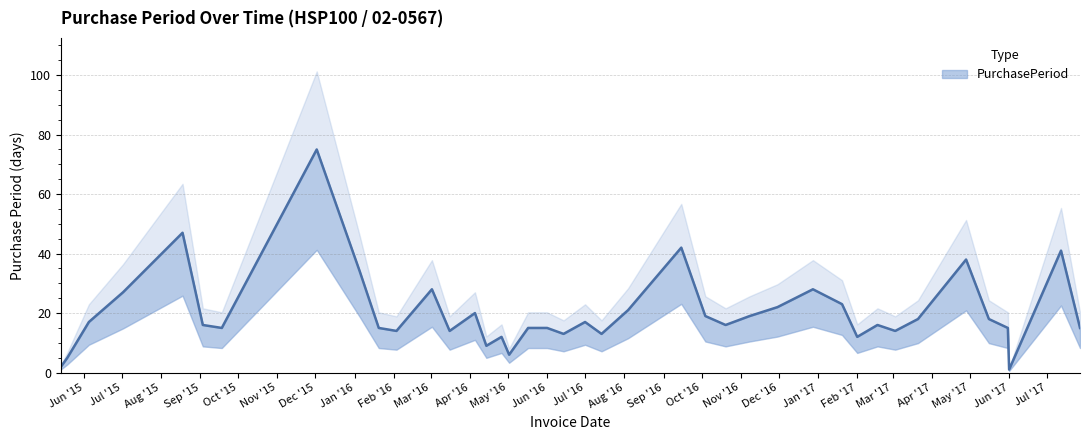

Is it true that the value at 2017-07-27 is 15?

True